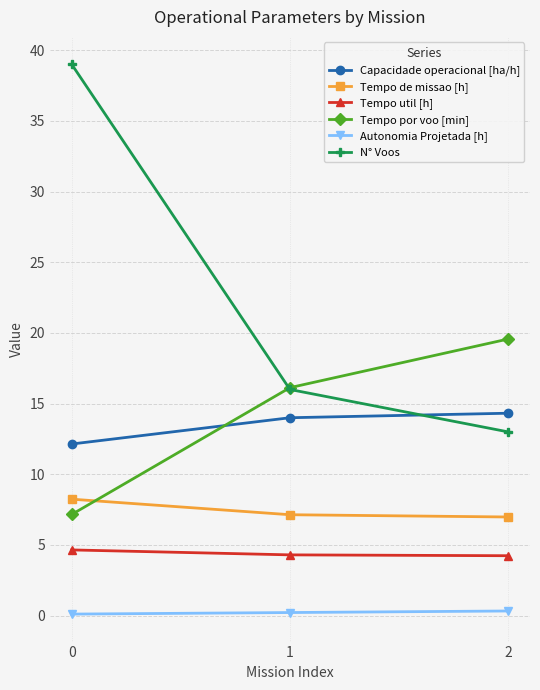

At how many categories does at least one series exceed 37?

1